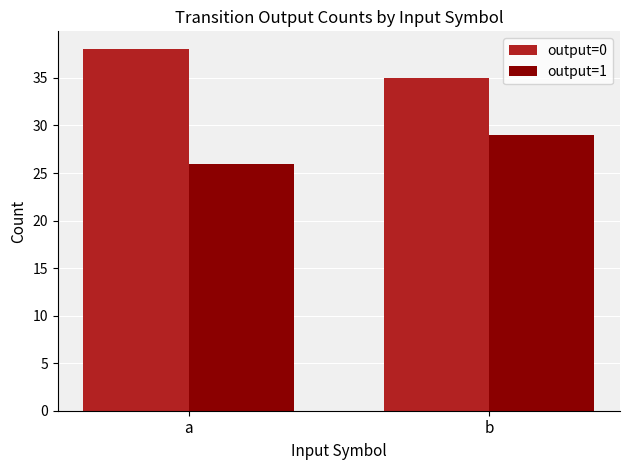

What is the value of the output=0 bar at the 1st from the left?

38